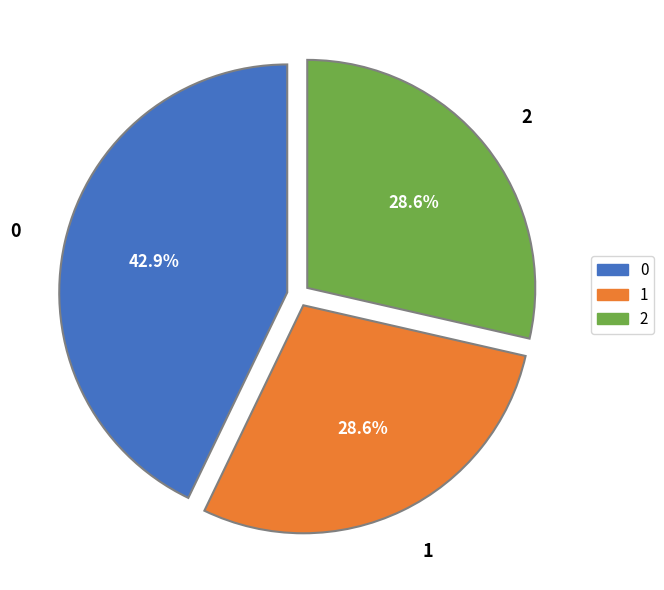

Does 1 represent more than half of the total?

No